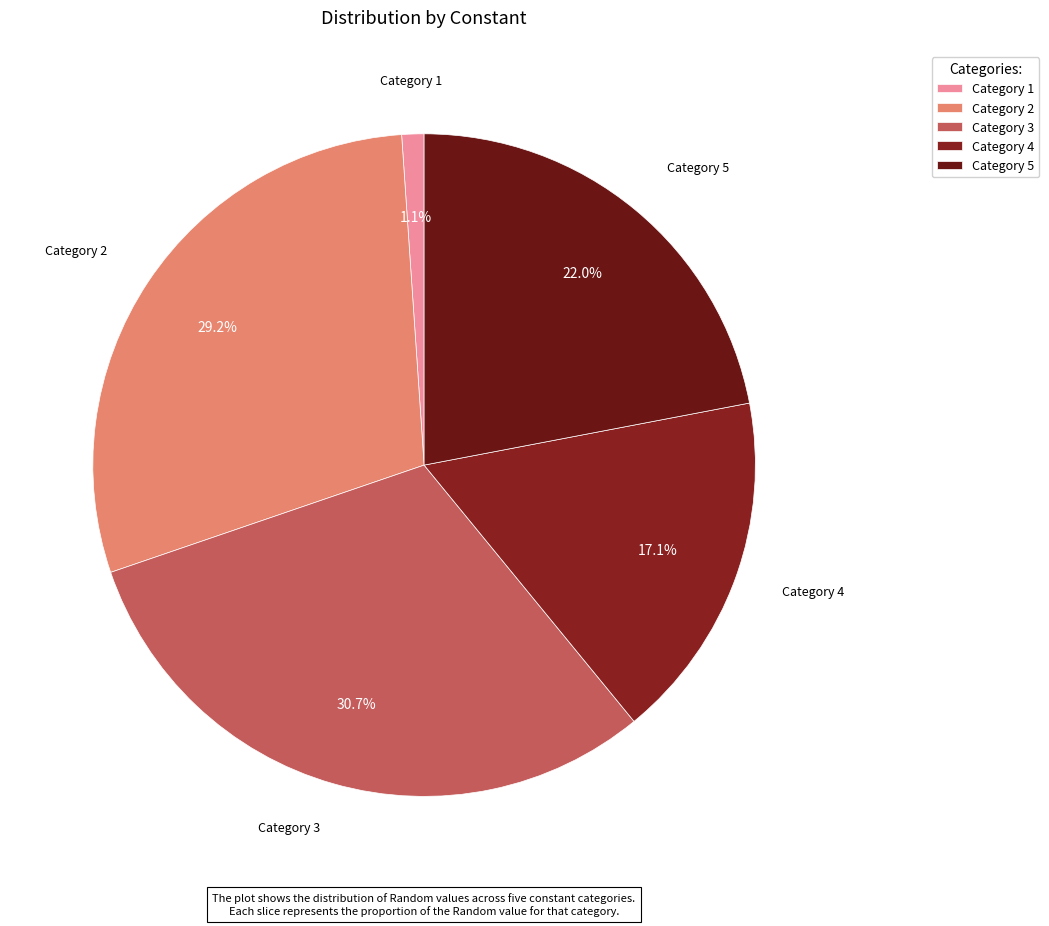

Is there any slice that represents more than half of the pie?

No